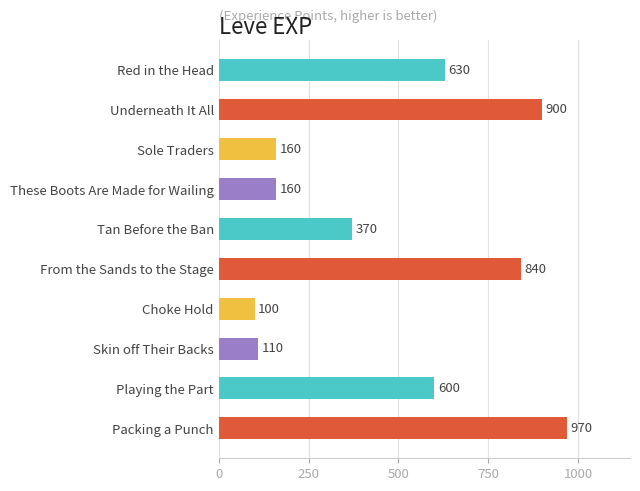

What is the sum of all values?

4840